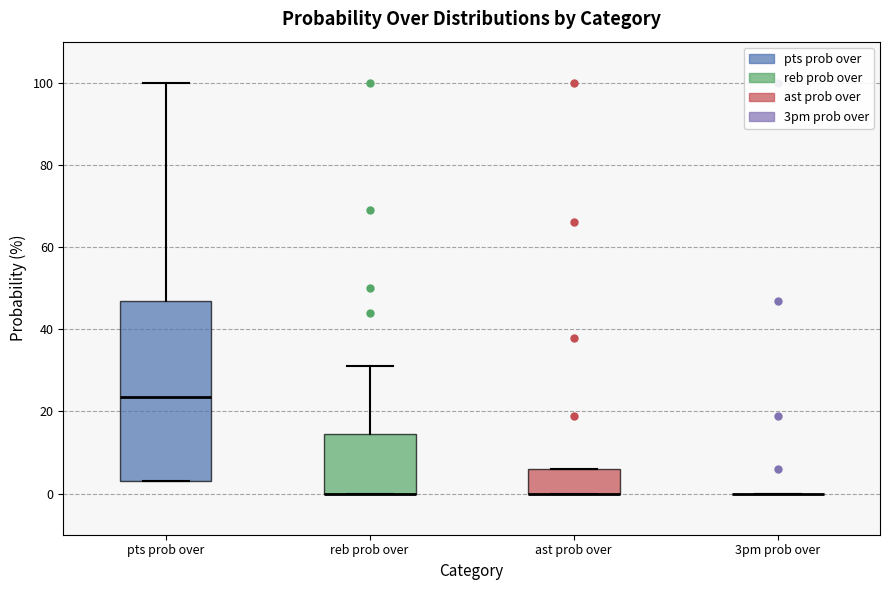

Reading left to right, transcribe this box plot: for each box, give where its median line is, the range the box spans, and where its two whiskers end, as read against the y-axis. The values are not printed on the chart, so give them approximately, as read against the axis.

pts prob over: median 24, box 4 to 48, whiskers 4 to 100
reb prob over: median 0 (drawn on the box's lower edge), box 0 to 14, whiskers 0 to 32
ast prob over: median 0 (drawn on the box's lower edge), box 0 to 6, whiskers 0 to 6
3pm prob over: box collapsed to a line at 0, whiskers 0 to 0